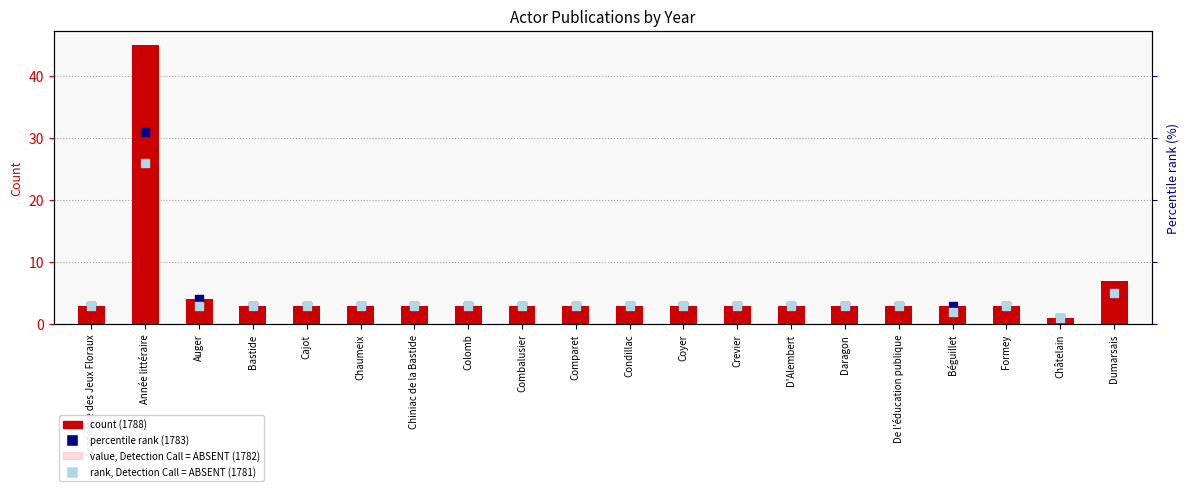

At which category is the sum across all series the highest?

Année littéraire